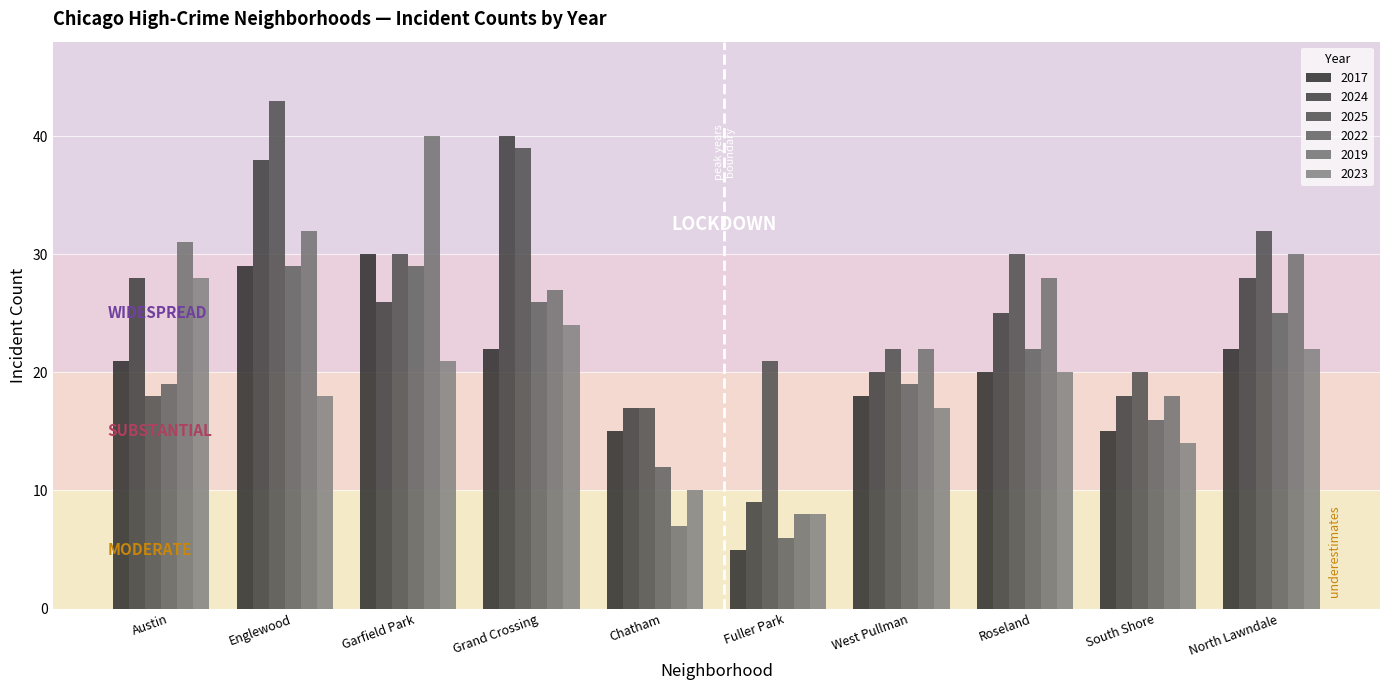

What is the minimum value shown in the chart?

5